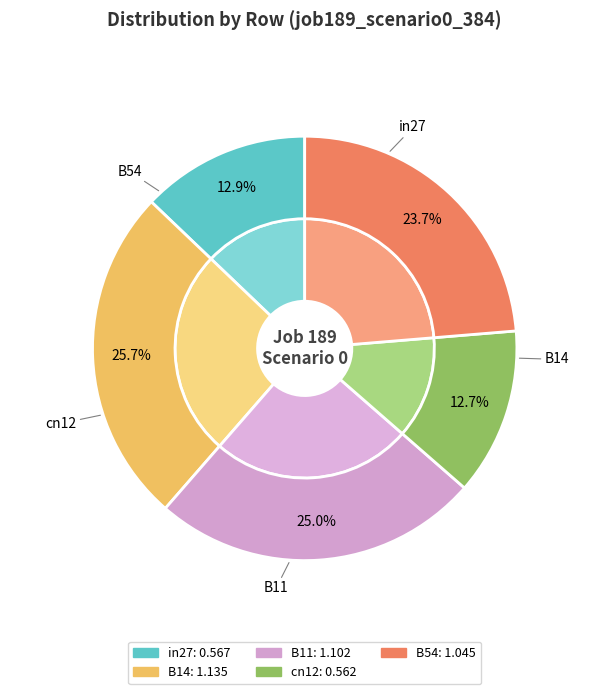

What percentage is NOT represented by B11?

75.0%